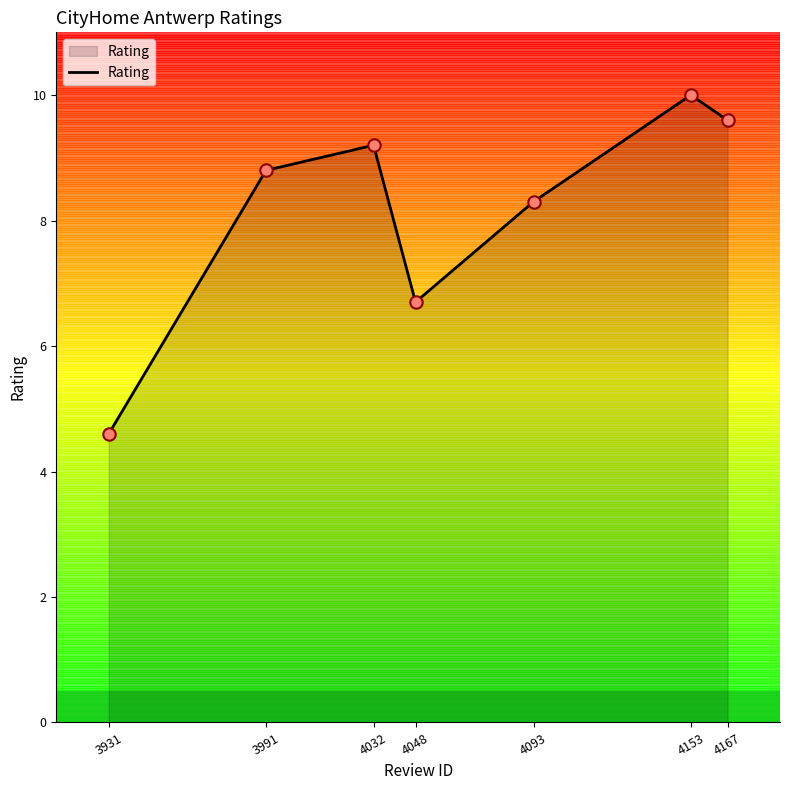

What is the ratio of the value at 4093 to the value at 3991?

0.9